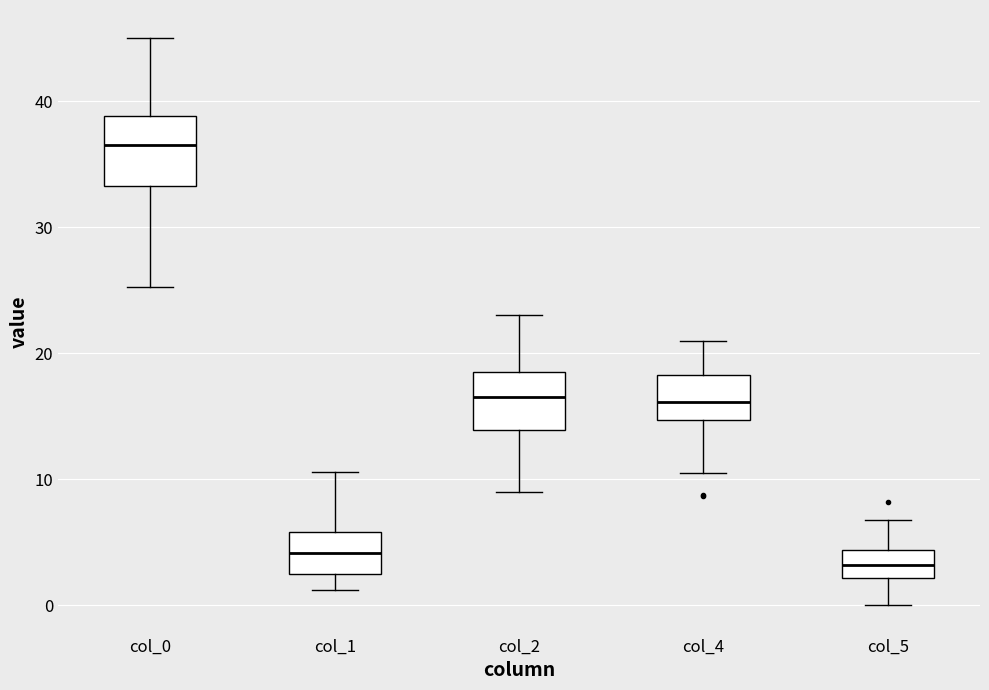

Reading left to right, read every box against the y-axis: the position of its median line, the range the box covers, and the ends of its whiskers. The values are not printed on the chart, so give them approximately, as read against the axis.

col_0: median 37, box 33 to 39, whiskers 25 to 45
col_1: median 4, box 2 to 6, whiskers 1 to 11
col_2: median 17, box 14 to 19, whiskers 9 to 23
col_4: median 16, box 15 to 18, whiskers 11 to 21
col_5: median 3, box 2 to 4, whiskers 0 to 7